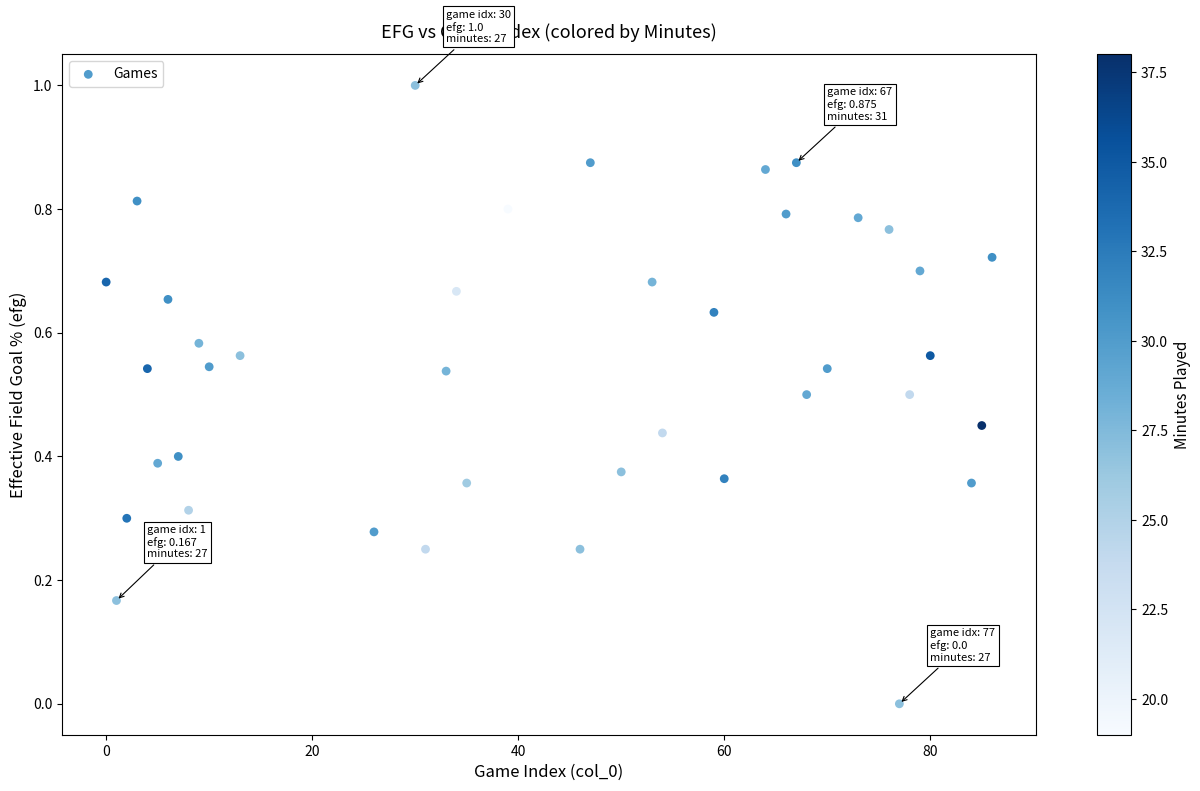

What is the range of Y values (max minus min)?

1.0